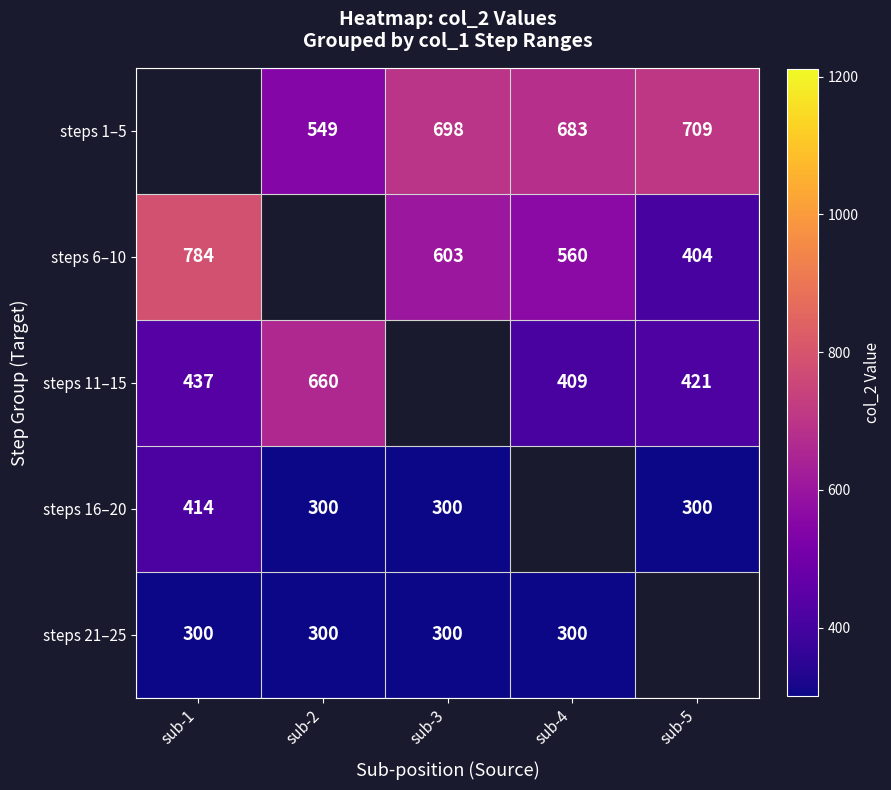

What is the sum of the steps 6–10 values at sub-5 and sub-4?

964